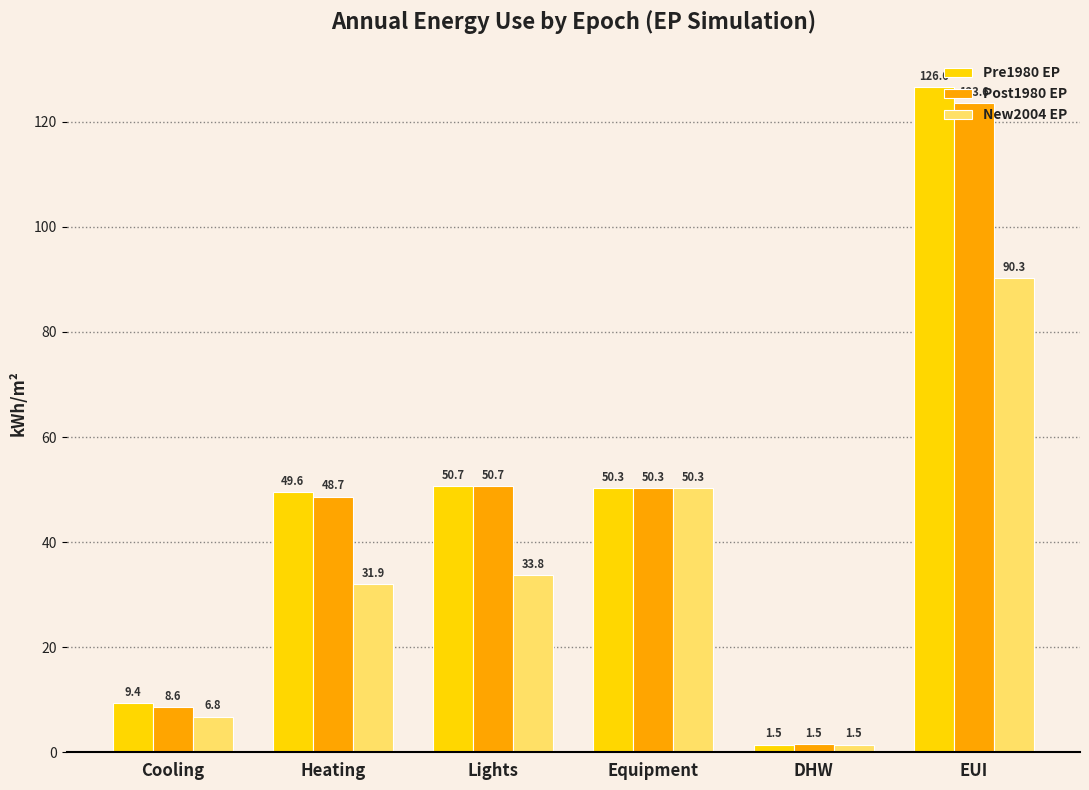

The value of Post1980 EP at Equipment is 13.3. True or false?

False